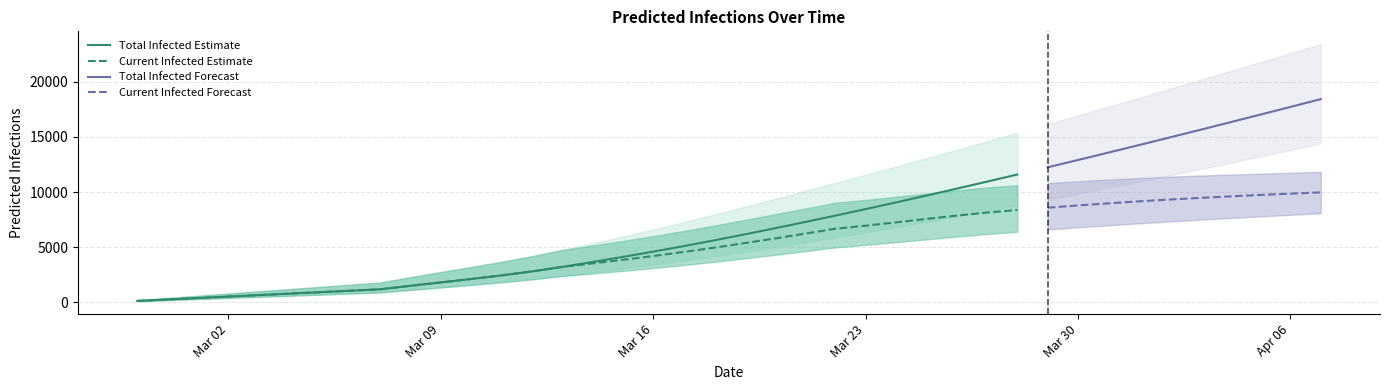

What is the label of the 16th point from the right?

24